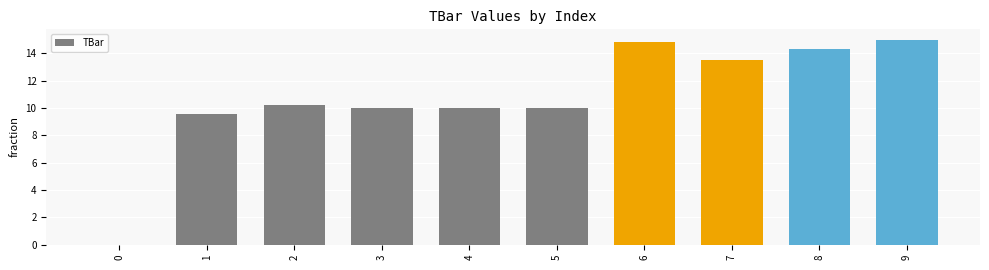

Where does the data first go above 10?

2